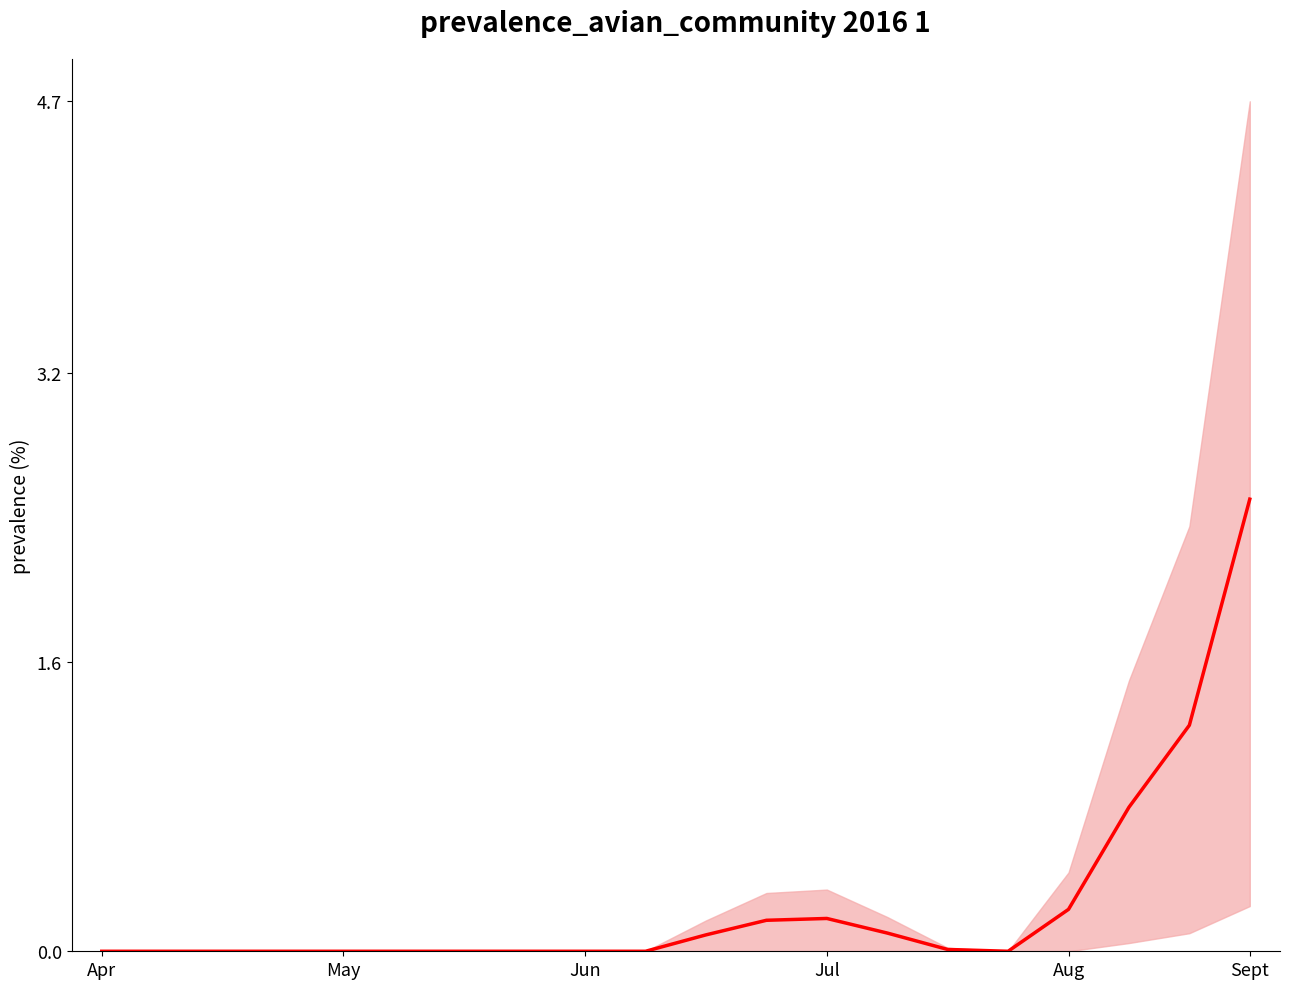

How many lines are shown in the chart?

1